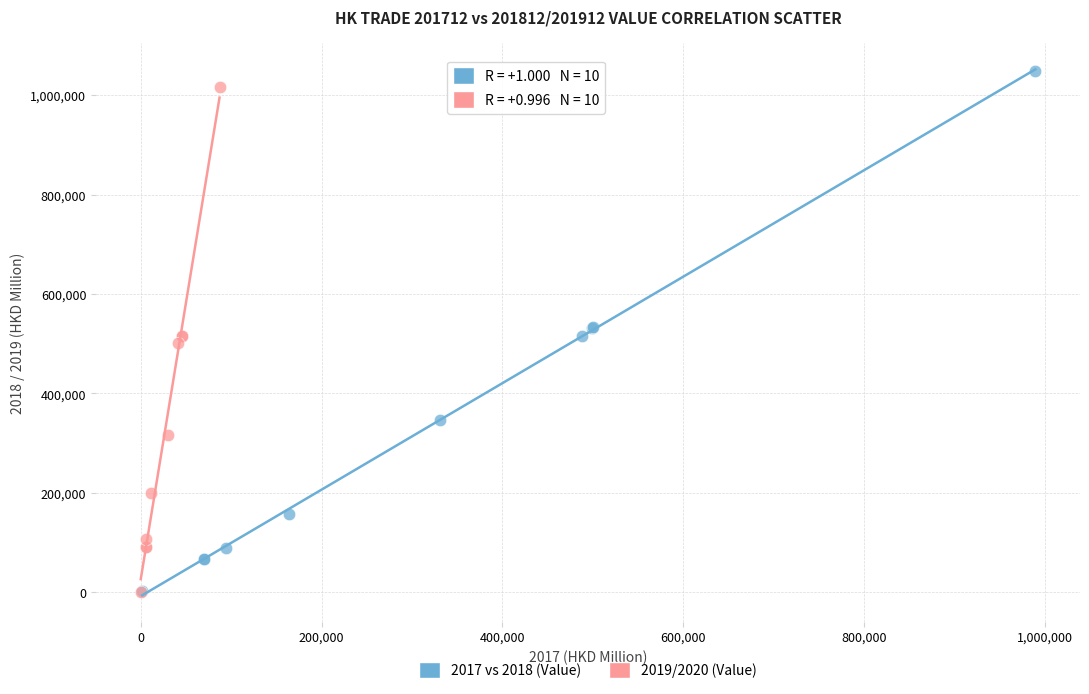

What are all the series names shown in the legend?

2017 vs 2018 (Value), 2019/2020 (Value)